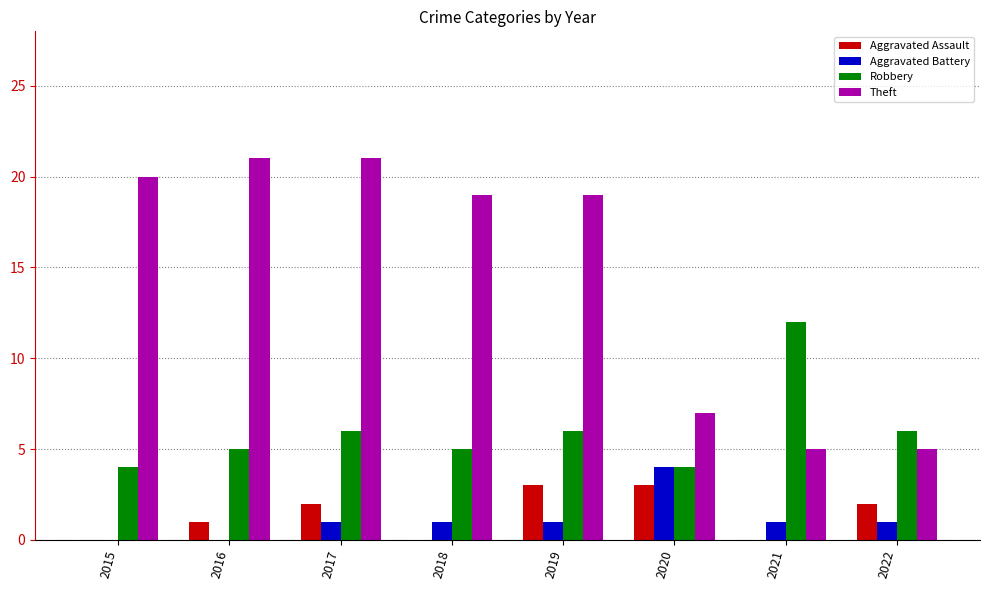

Are the bars grouped side by side (vs. stacked)?

Yes